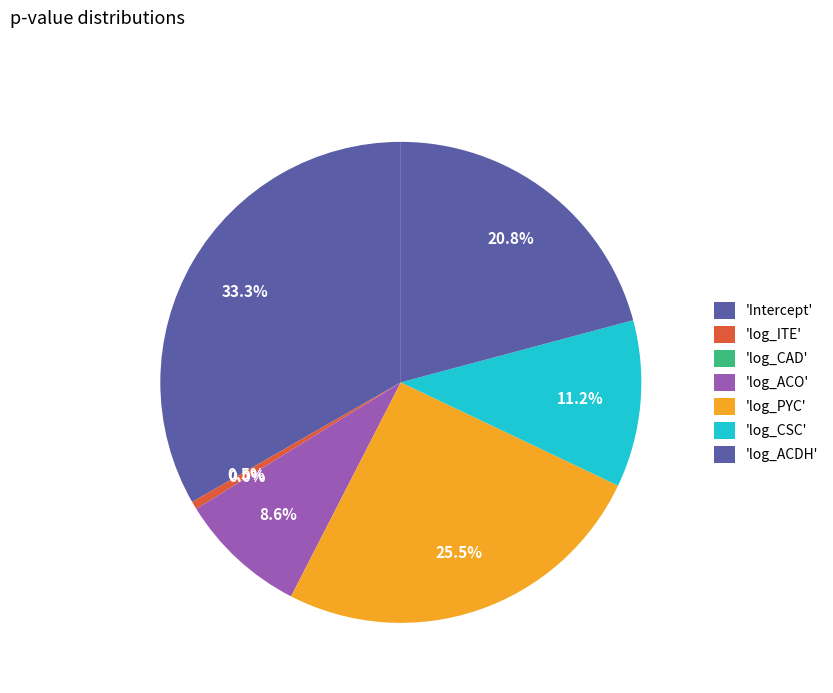

Between log_CAD and log_ITE, which is larger?

log_ITE